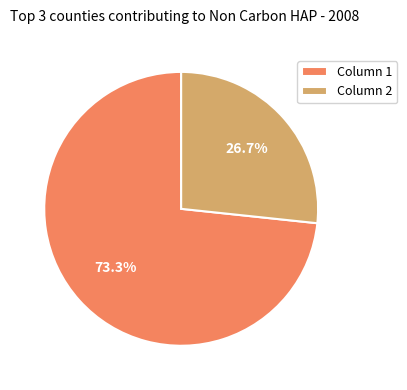

Which slice represents more than half of the pie?

Column 1